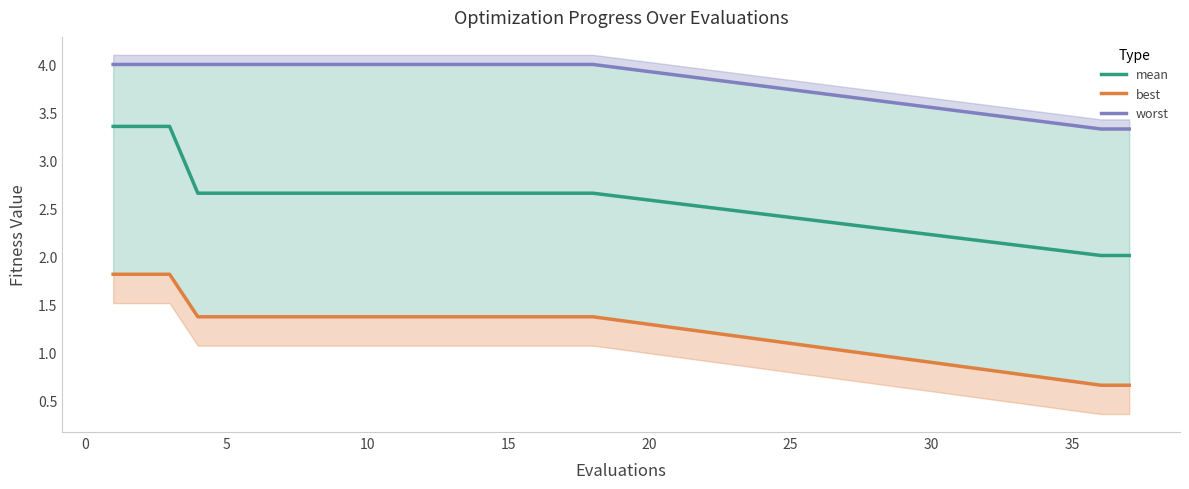

What is the average value of the worst series?

3.9